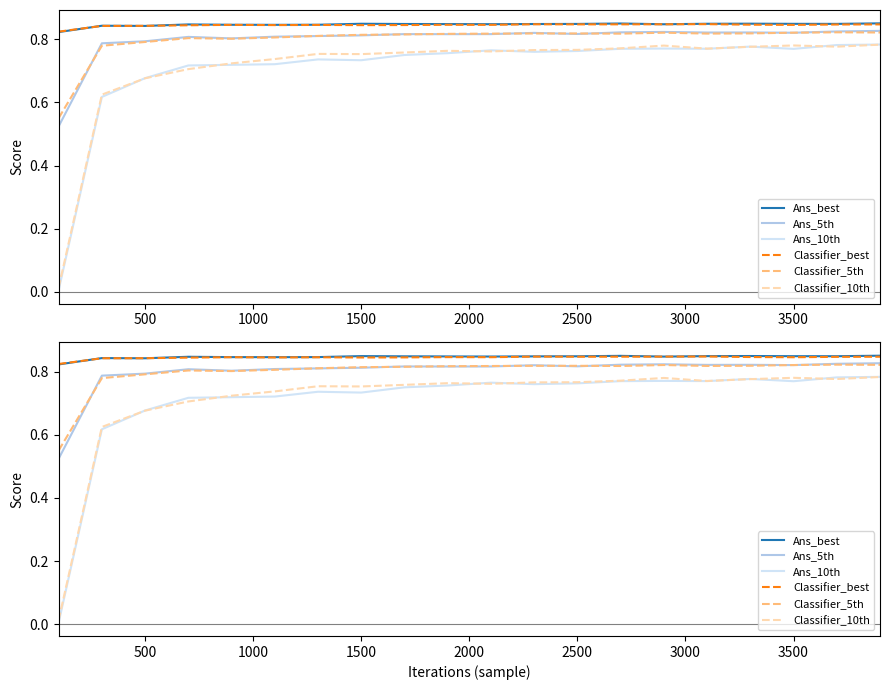

Reading right to left, what are all the values shown in this chart?

Ans_best: 0.9	0.8	0.8	0.8	0.8	0.8	0.8	0.8	0.8	0.8	0.8	0.8	0.8	0.8	0.8	0.8	0.8	0.8	0.8	0.8
Ans_5th: 0.8	0.8	0.8	0.8	0.8	0.8	0.8	0.8	0.8	0.8	0.8	0.8	0.8	0.8	0.8	0.8	0.8	0.8	0.8	0.5
Ans_10th: 0.8	0.8	0.8	0.8	0.8	0.8	0.8	0.8	0.8	0.8	0.8	0.7	0.7	0.7	0.7	0.7	0.7	0.7	0.6	0.0
Classifier_best: 0.8	0.8	0.8	0.8	0.8	0.8	0.8	0.8	0.8	0.8	0.8	0.8	0.8	0.8	0.8	0.8	0.8	0.8	0.8	0.8
Classifier_5th: 0.8	0.8	0.8	0.8	0.8	0.8	0.8	0.8	0.8	0.8	0.8	0.8	0.8	0.8	0.8	0.8	0.8	0.8	0.8	0.6
Classifier_10th: 0.8	0.8	0.8	0.8	0.8	0.8	0.8	0.8	0.8	0.8	0.8	0.8	0.8	0.8	0.7	0.7	0.7	0.7	0.6	0.0